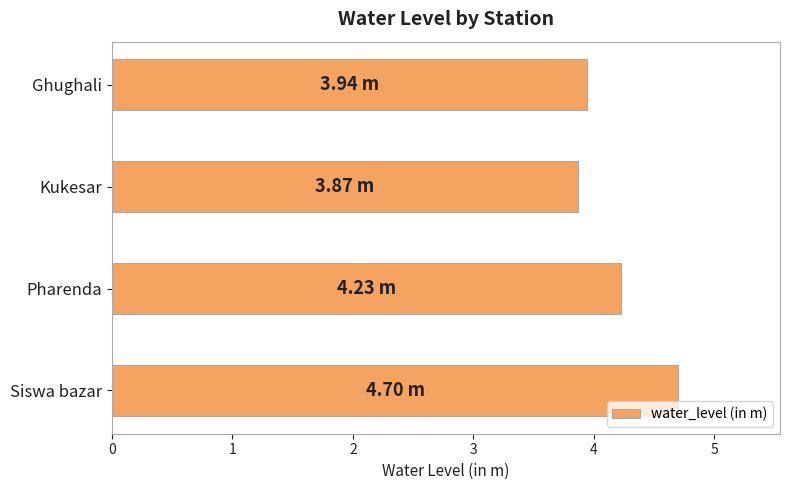

What is the ratio of the value at Ghughali to the value at Kukesar?

1.0